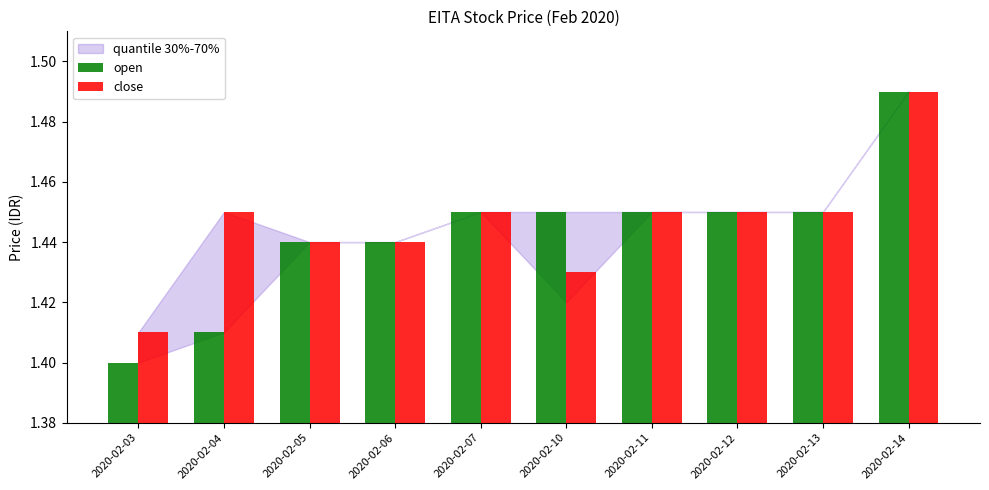

List the series in order of their overall mean, highest first.

close, open